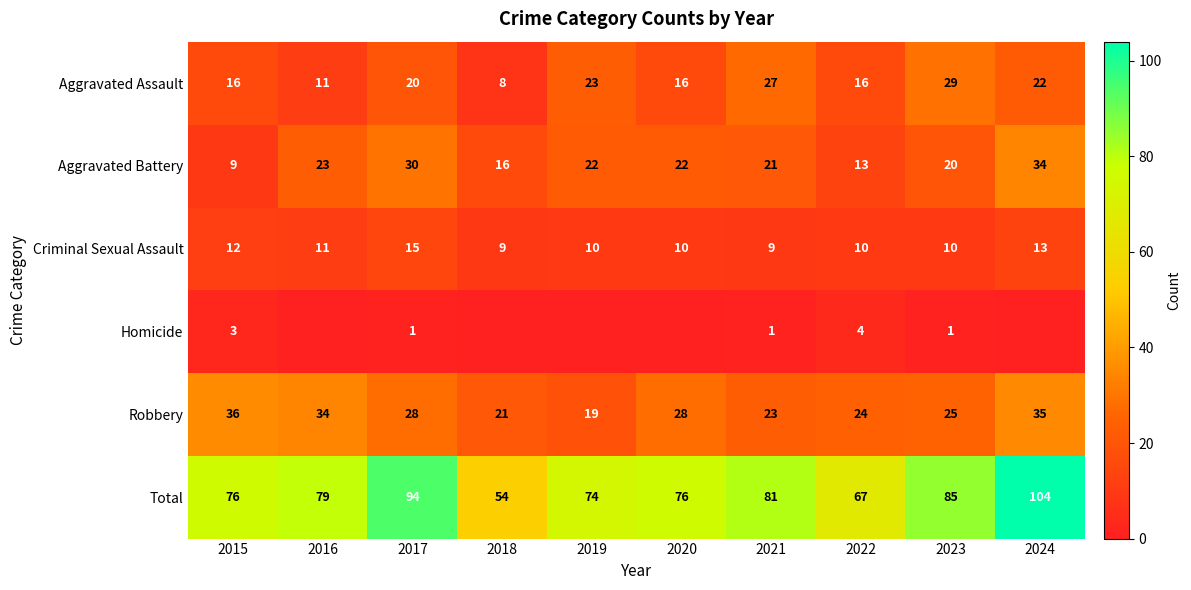

Rank the series at 2021 from highest to lowest value.

Total, Aggravated Assault, Robbery, Aggravated Battery, Criminal Sexual Assault, Homicide